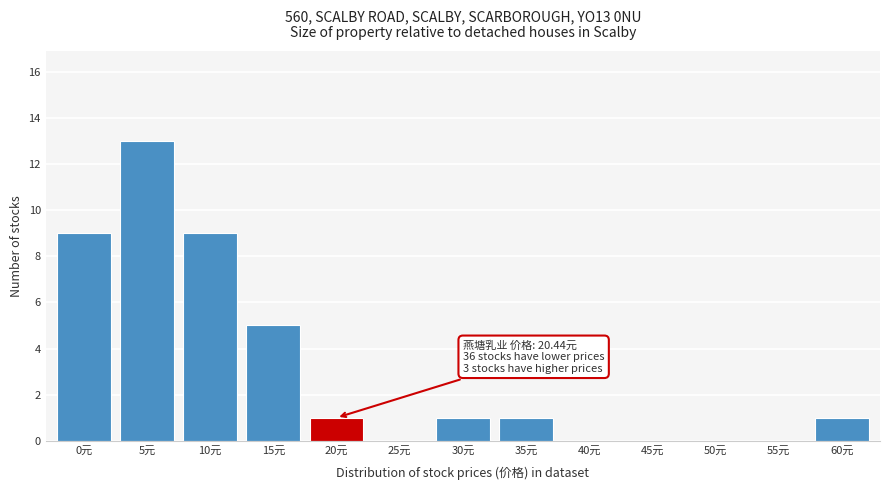

Reading right to left, extract all data points from this chart.

60元=1	55元=0	50元=0	45元=0	40元=0	35元=1	30元=1	25元=0	20元=1	15元=5	10元=9	5元=13	0元=9